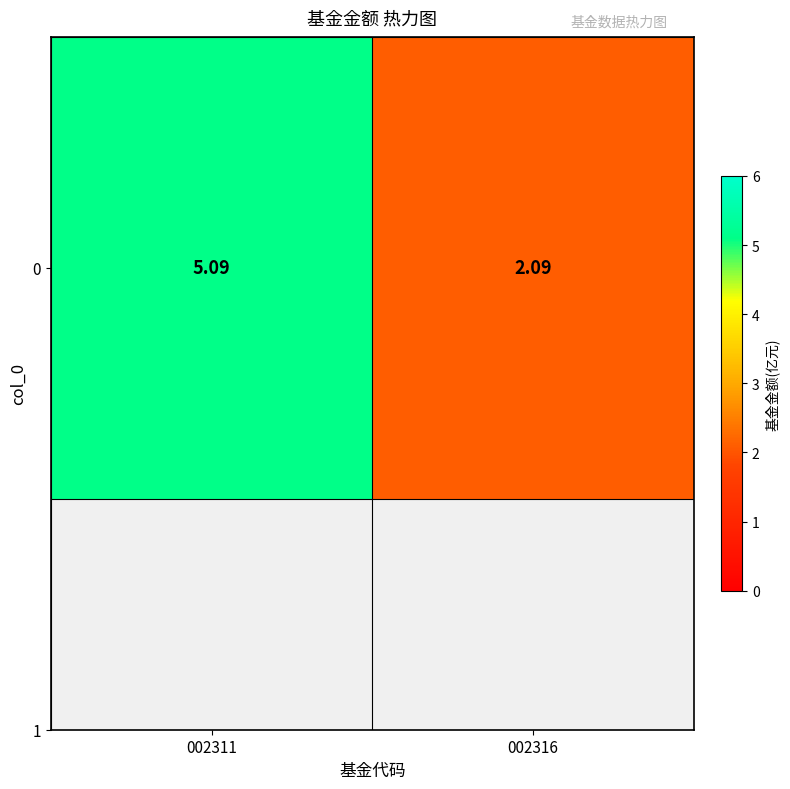

True or false: the data shows 5.1 at 002311.

True